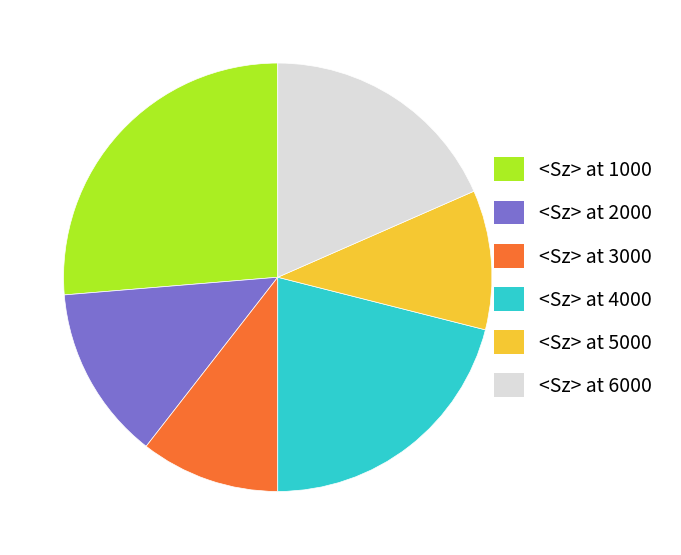

The <Sz> at 1000 slice represents 34% of the pie. True or false?

False